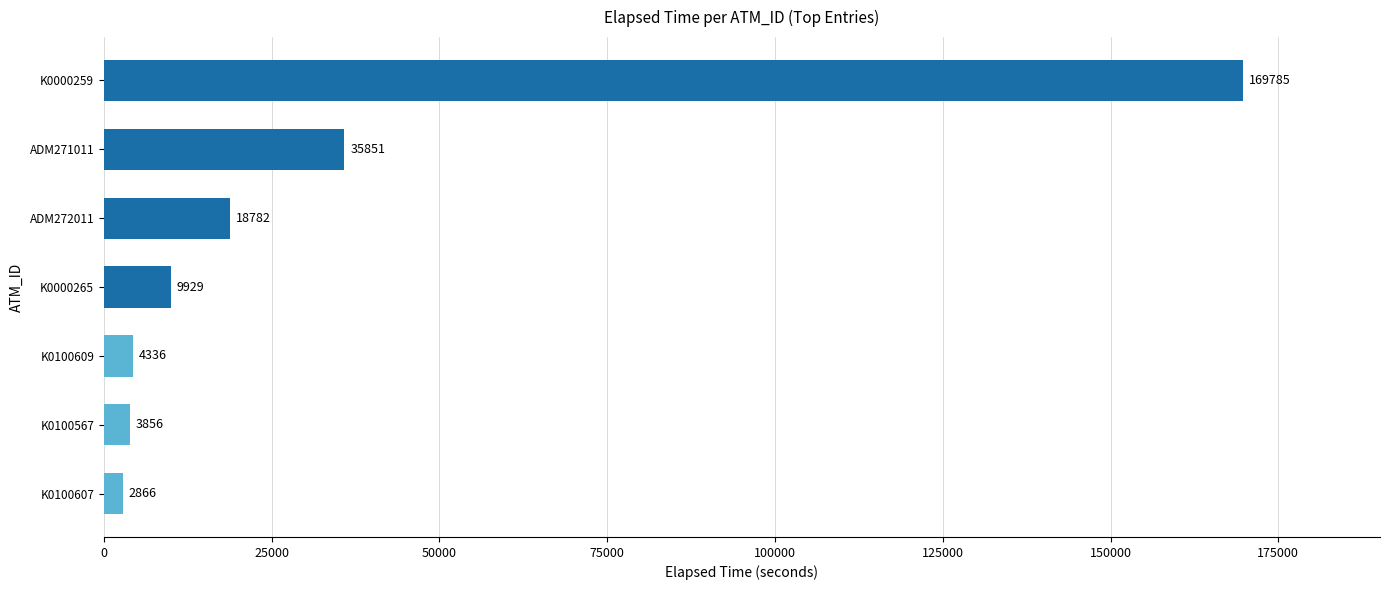

What is the minimum value shown in the chart?

2866